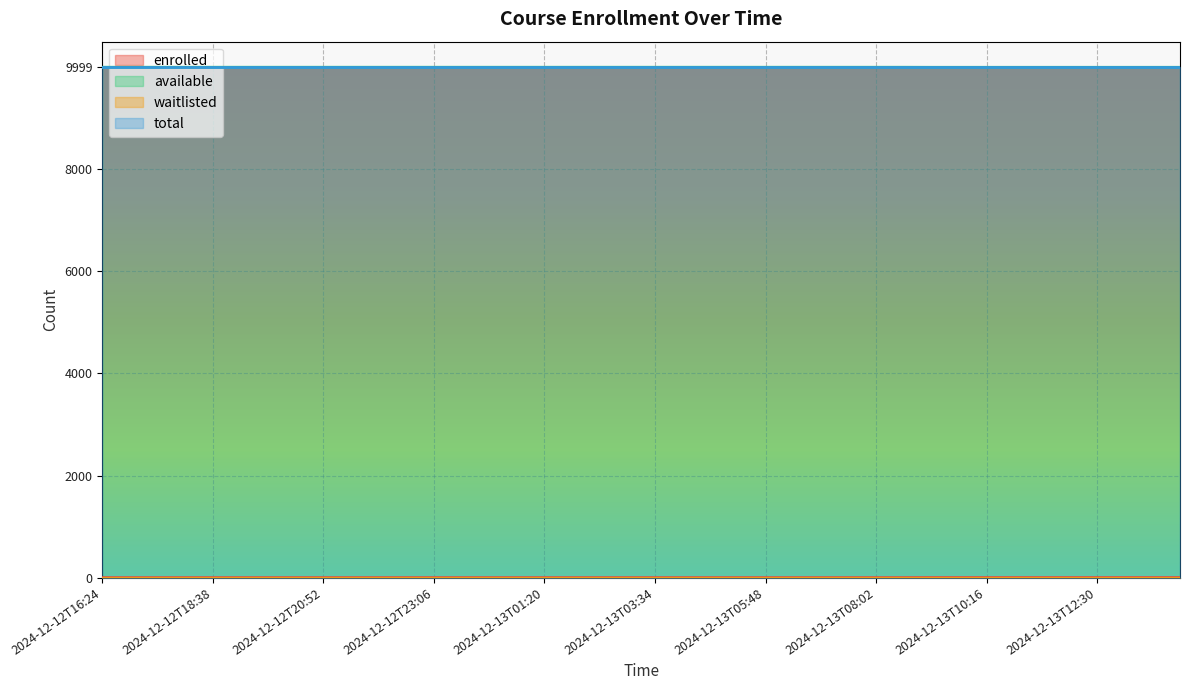

What is the label of the 8th point from the left?

2024-12-12T20:19